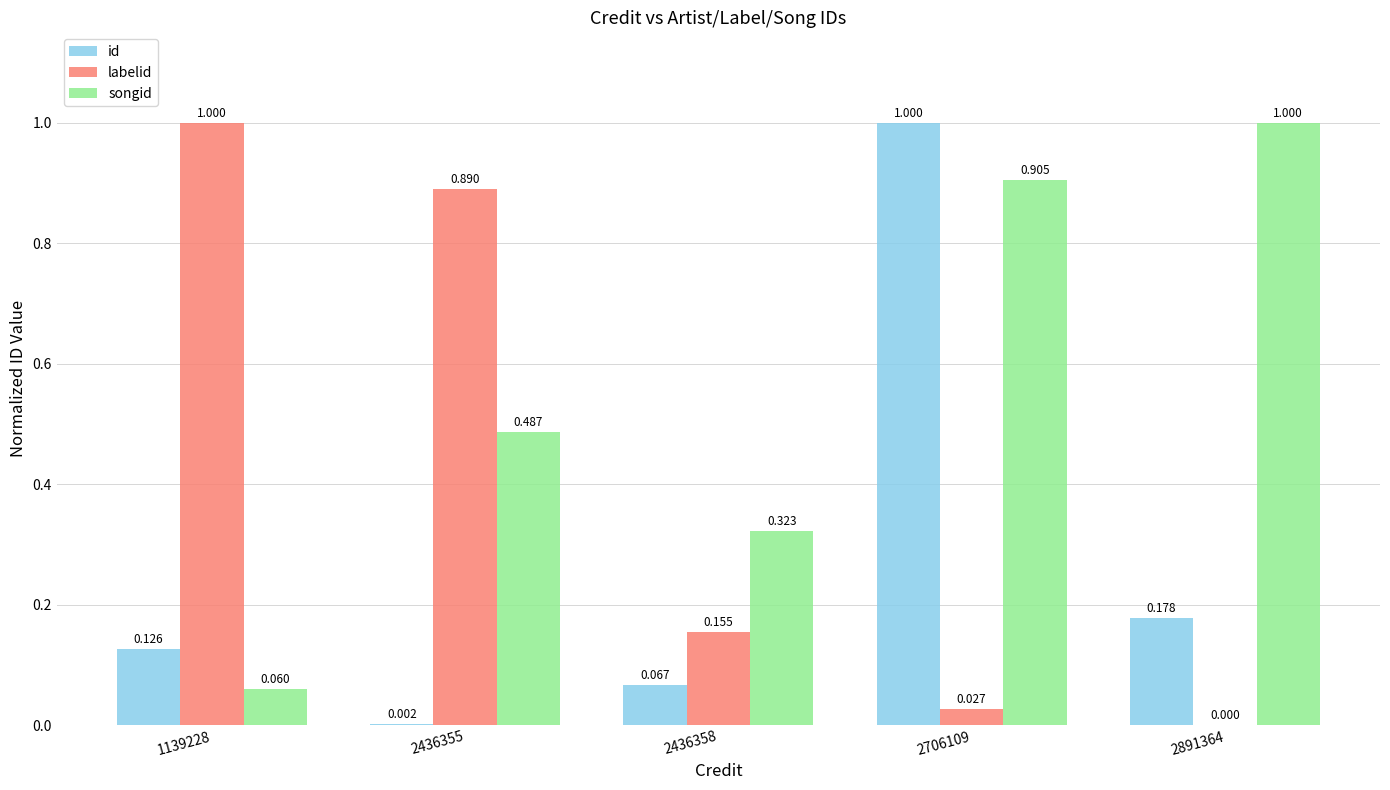

Where is id nearest to the value 0?

2436355